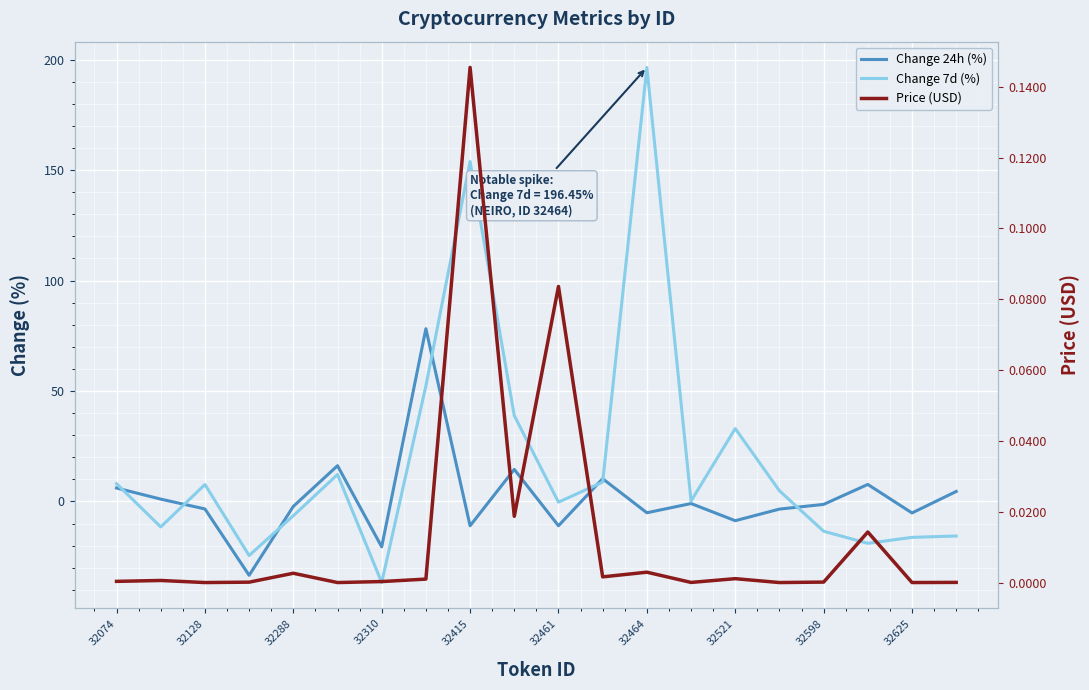

What is the approximate value of Change 24h (%) at 32521?

-8.7